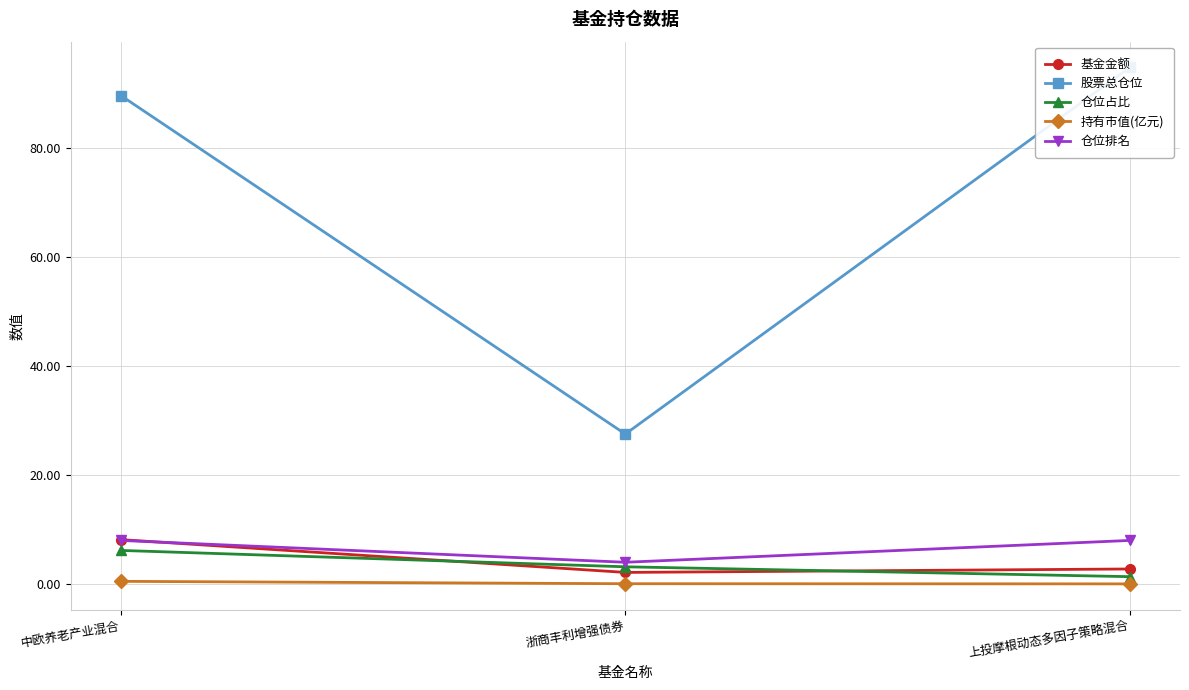

What is the label of the 2nd point from the left?

浙商丰利增强债券